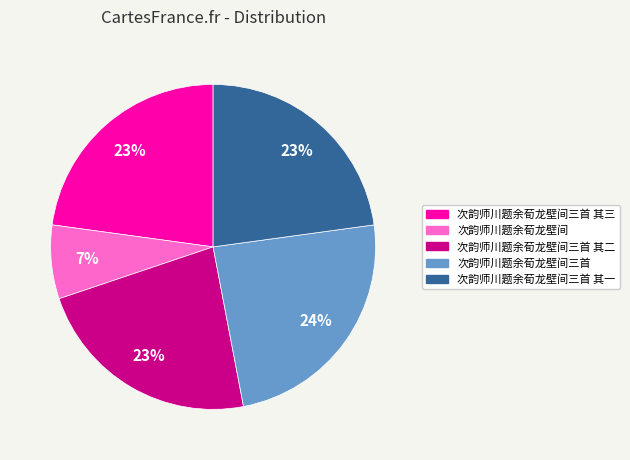

To the nearest percent, what is the difference between the largest and smallest slice percentages?

17%